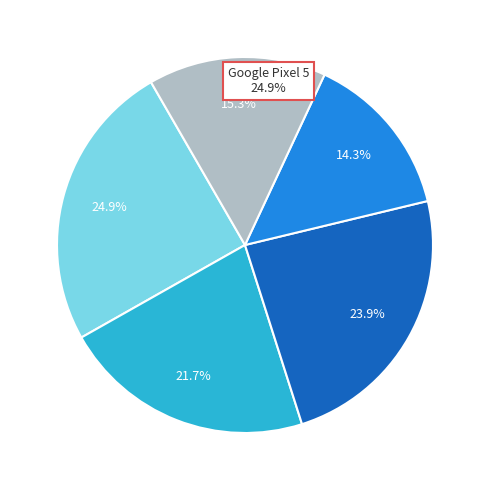

Is there a majority slice in this chart?

No